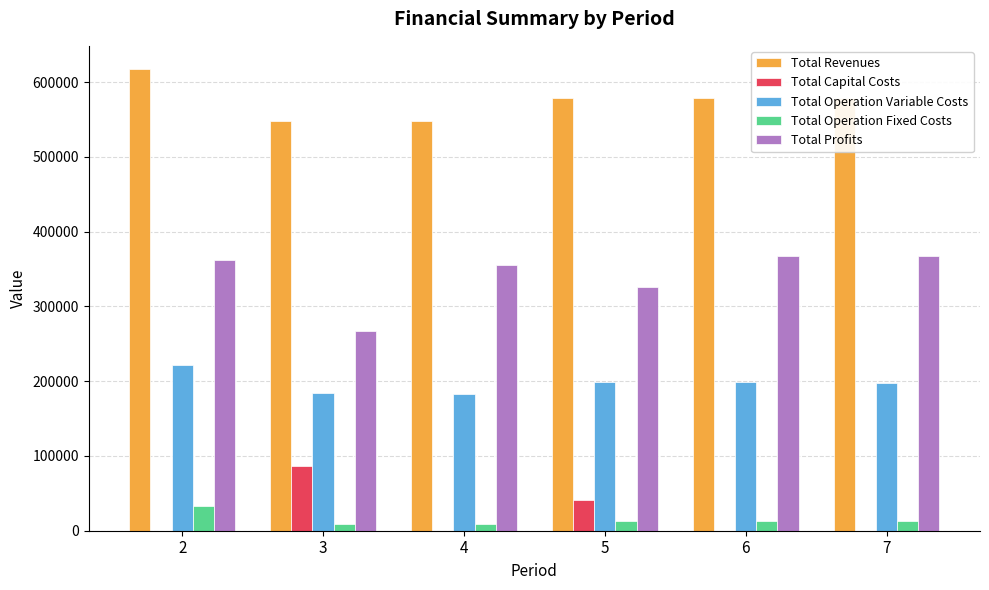

What is the maximum value for Total Operation Fixed Costs?

33627.6